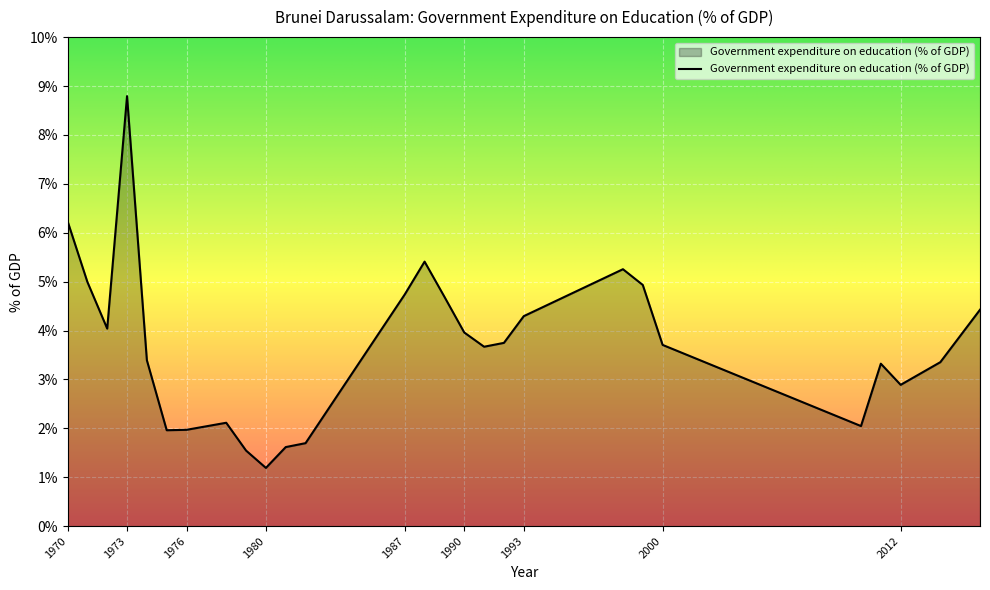

True or false: there are more than 2 points higher than both neighbors.

True